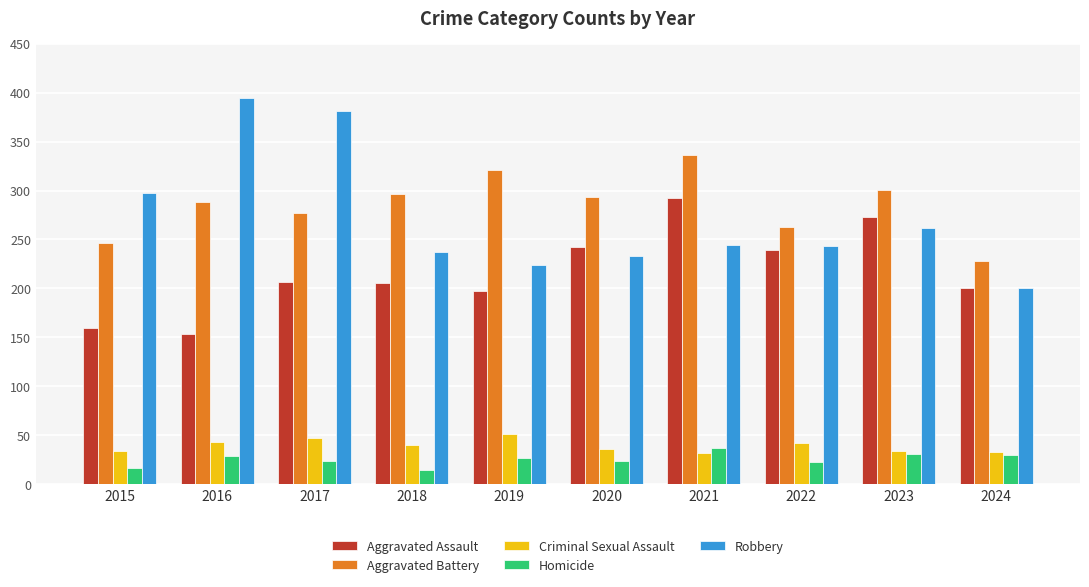

Which series has the widest spread of values?

Robbery